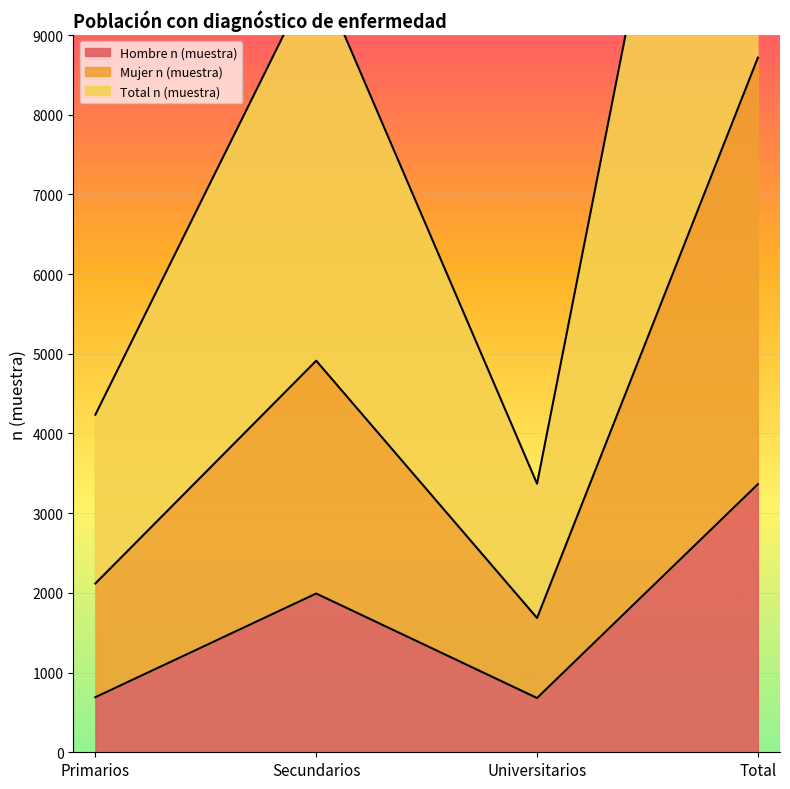

True or false: Hombre n (muestra) has a value of 1992 at Secundarios.

True